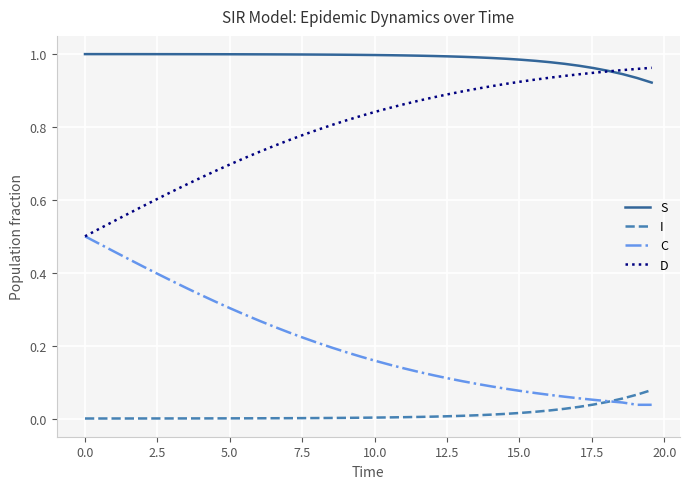

List the series in order of their overall mean, highest first.

S, D, C, I